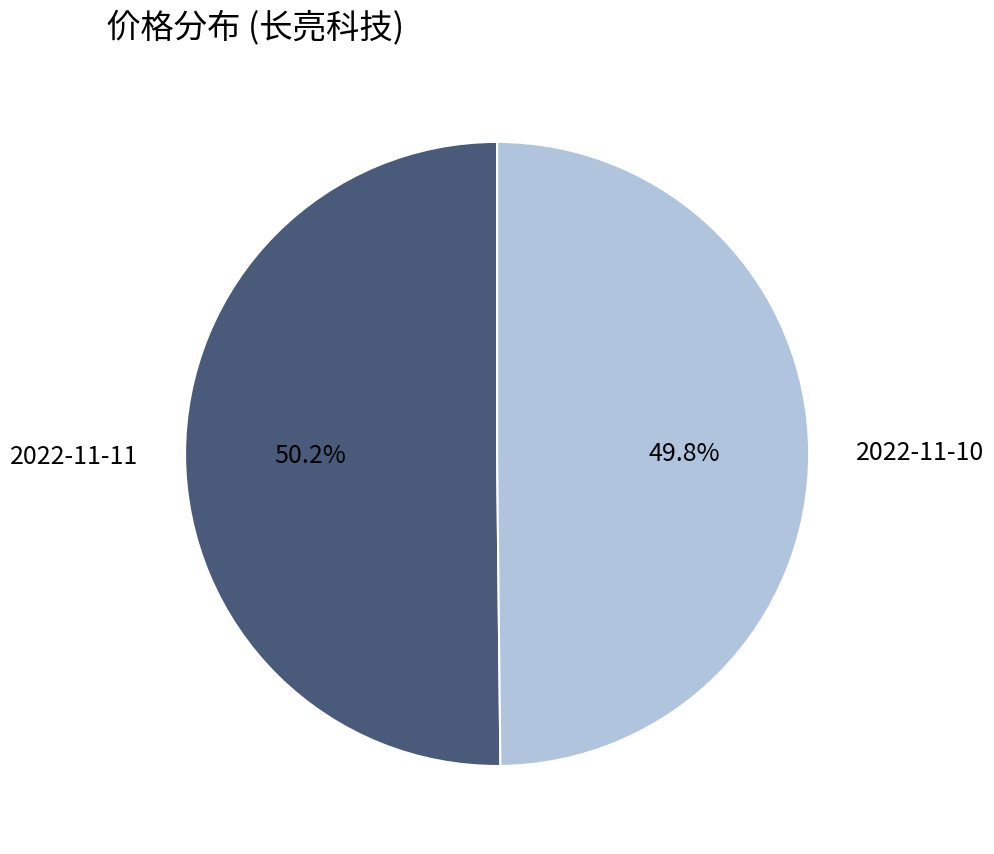

Do 2022-11-10 and 2022-11-11 together represent more than half of the pie?

Yes